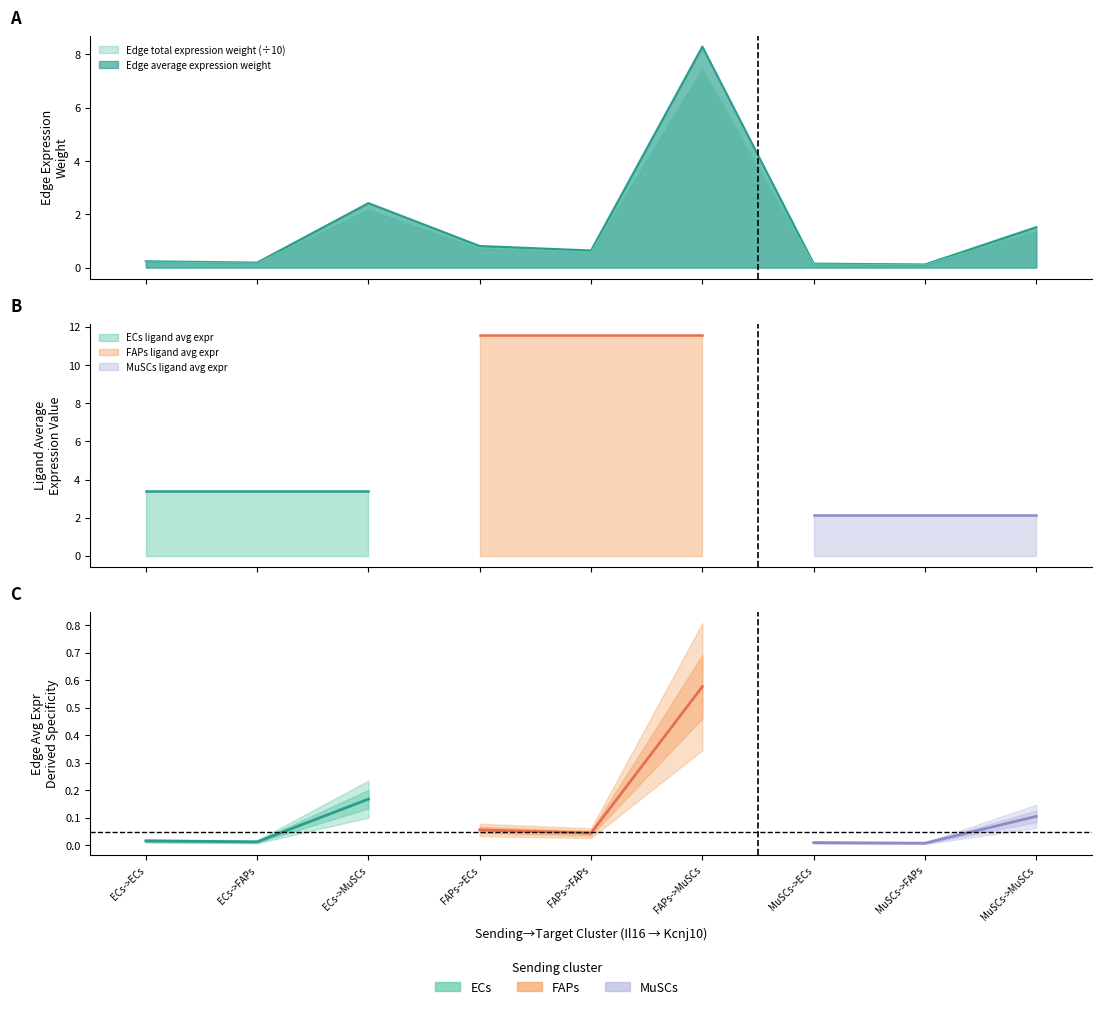

The value of Edge total expression weight at ECs->FAPs is 0.2. True or false?

True